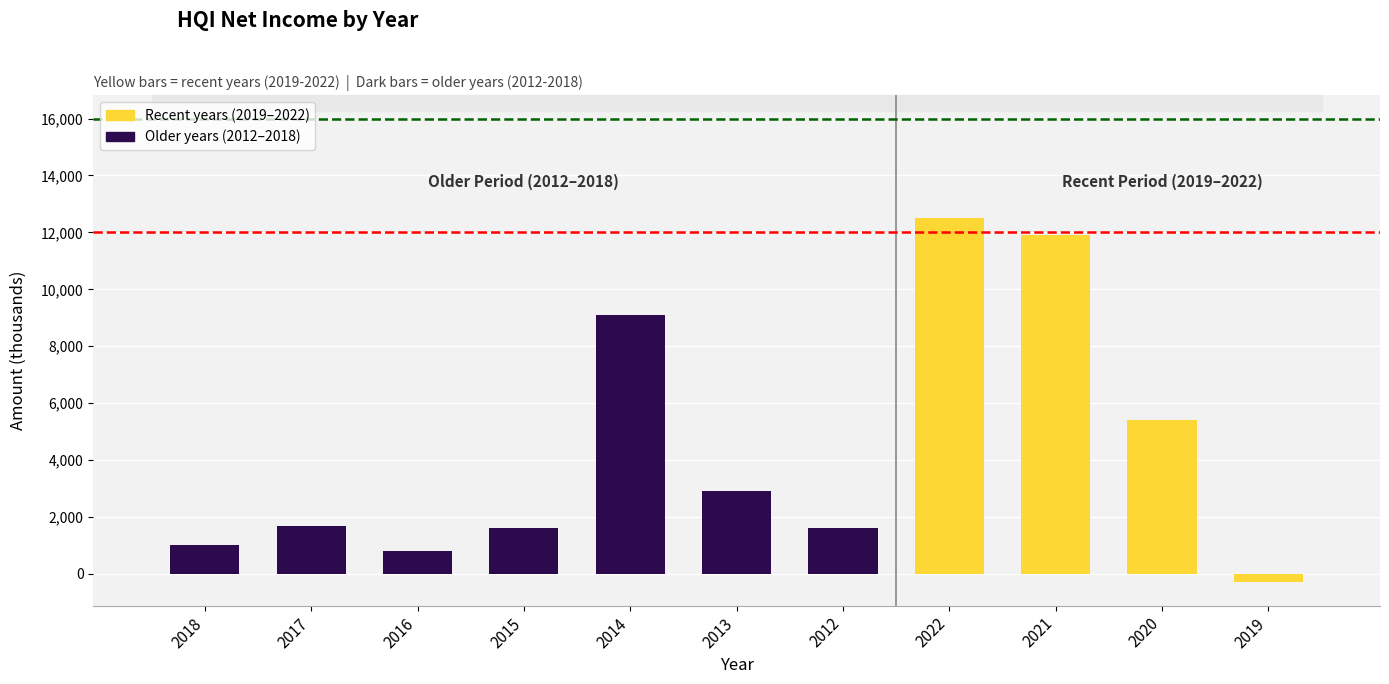

What is the difference between the second highest and minimum values?

12200